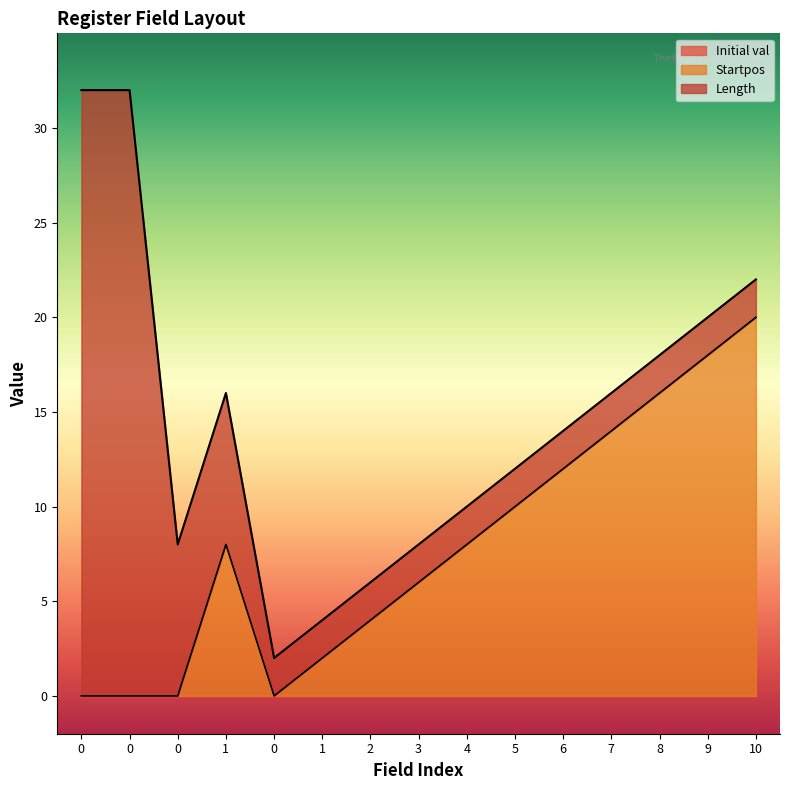

Reading left to right, transcribe all the data shown in this chart.

Startpos: 0	0	0	8	0	2	4	6	8	10	12	14	16	18	20
Length: 32	32	8	8	2	2	2	2	2	2	2	2	2	2	2
Initial val: 0	0	0	0	0	0	0	0	0	0	0	0	0	0	0